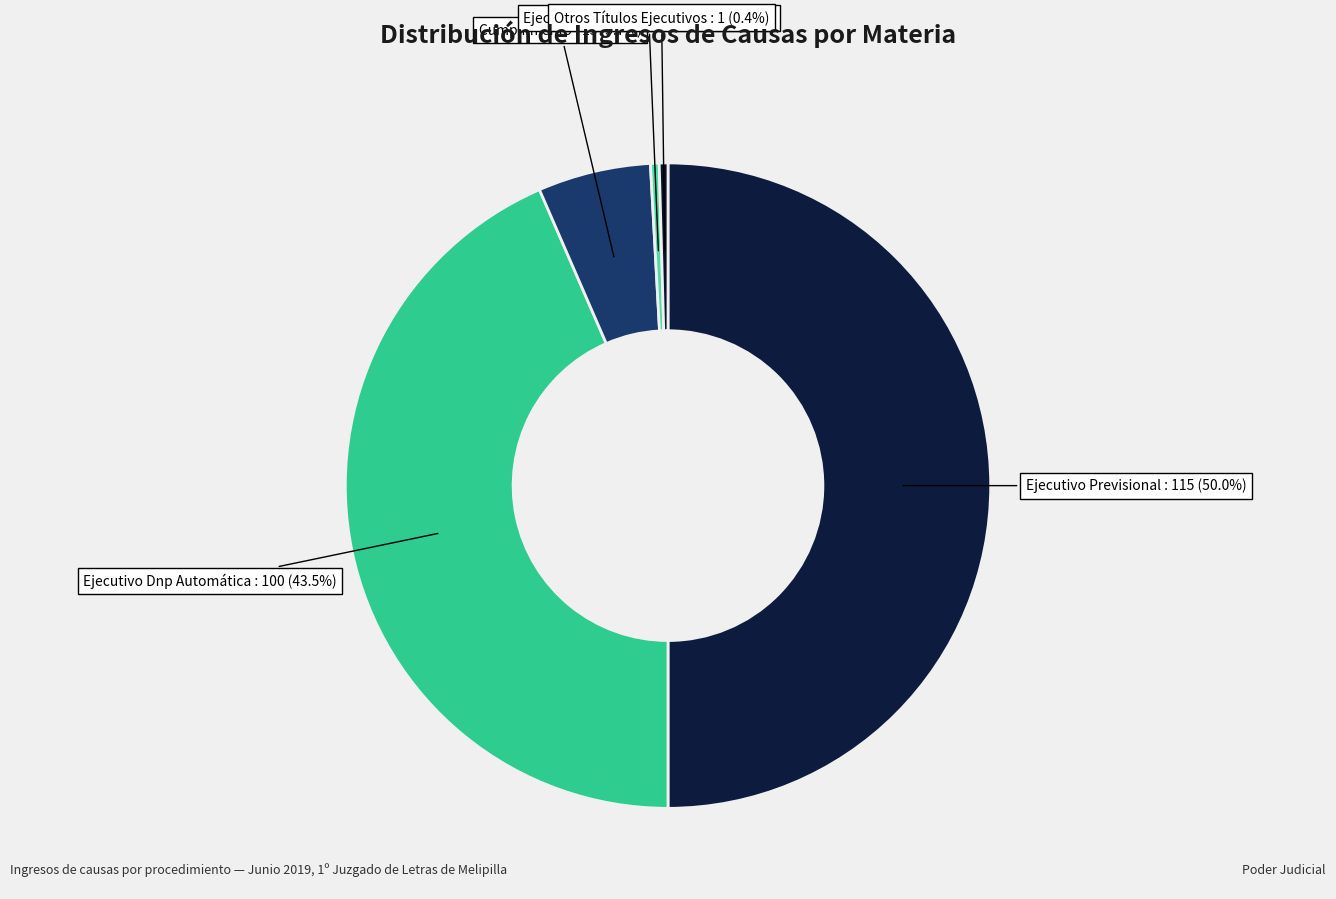

Count the number of slices in the pie.

5